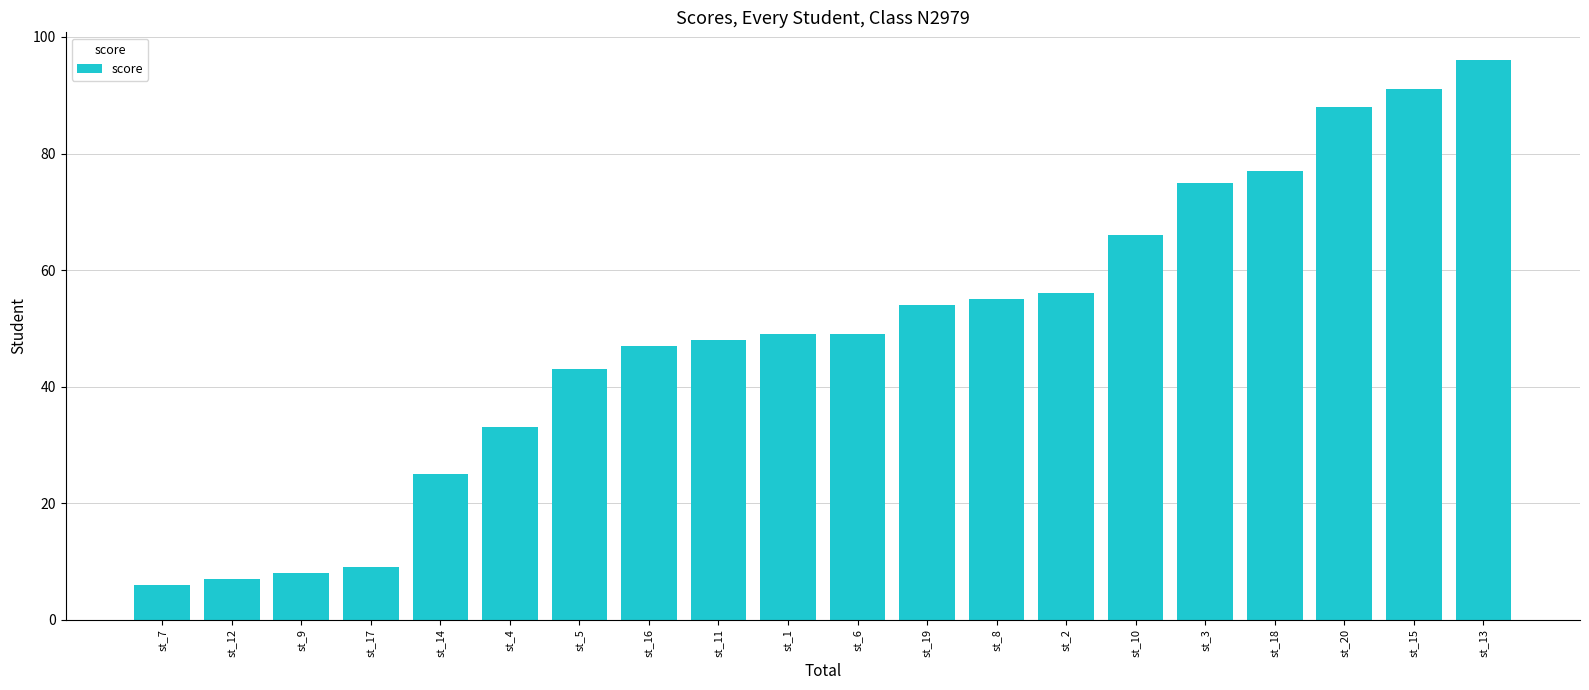

What is the difference between the second highest and minimum values?

85